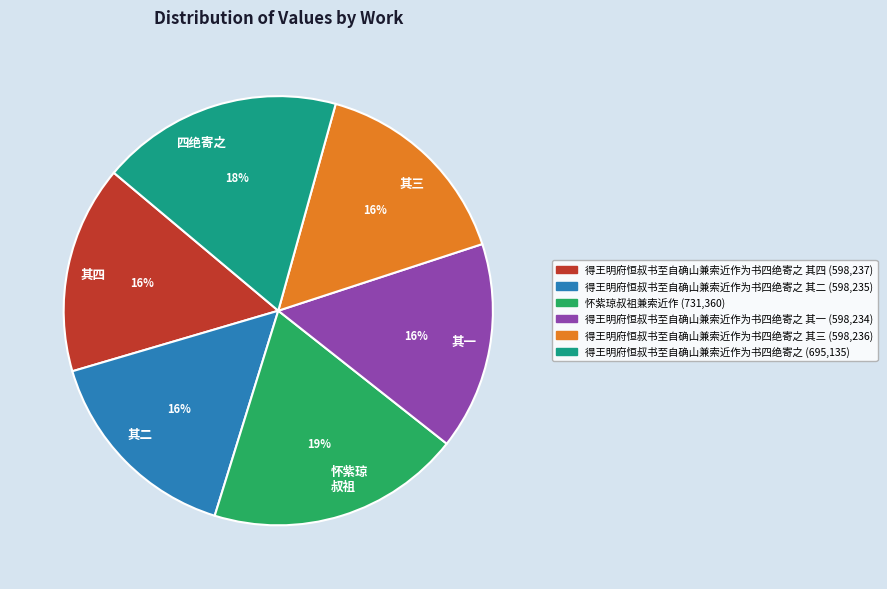

Does 其一 represent more than half of the total?

No